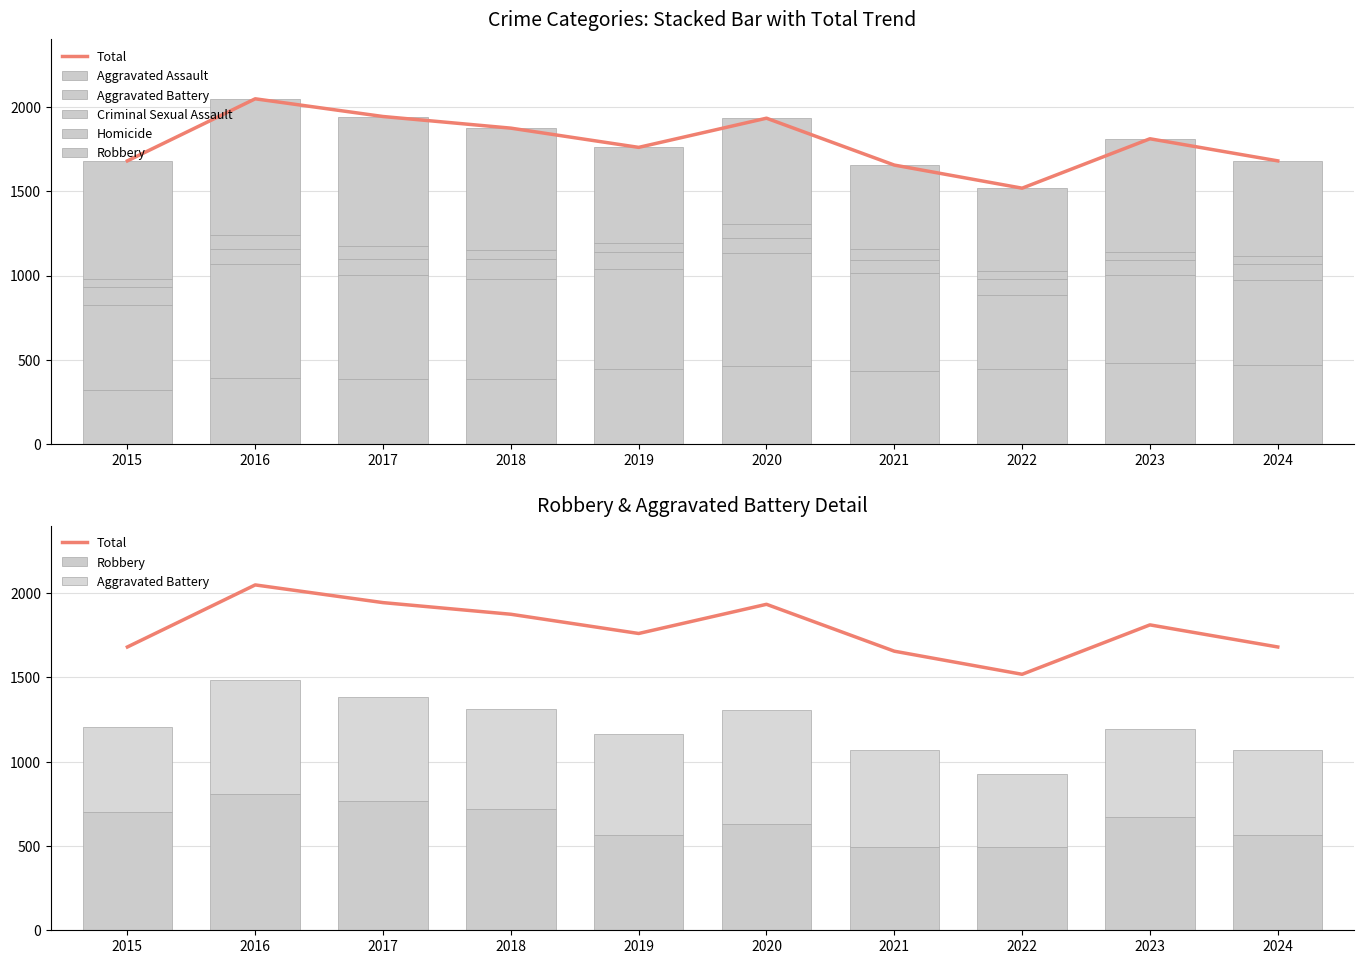

What is the value of the Robbery bar at the 10th from the left?

564